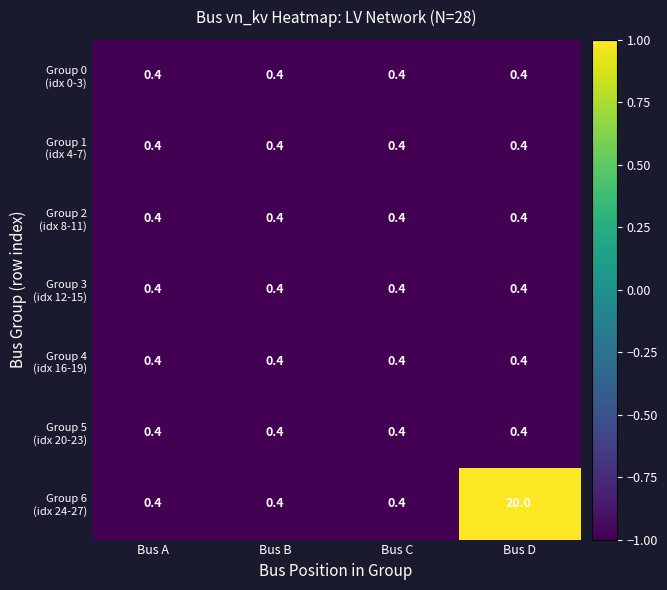

Which label corresponds to the largest value in the chart?

Bus D